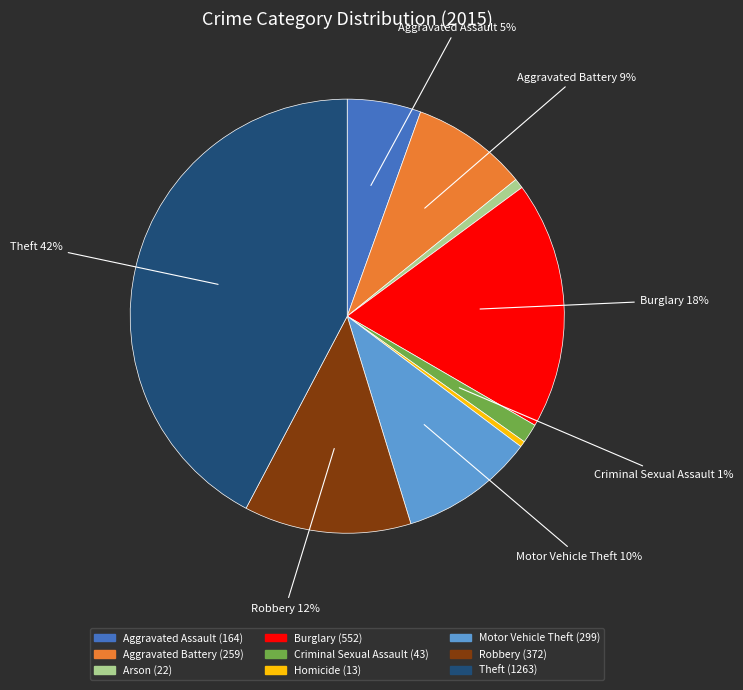

Is there a majority slice in this chart?

No